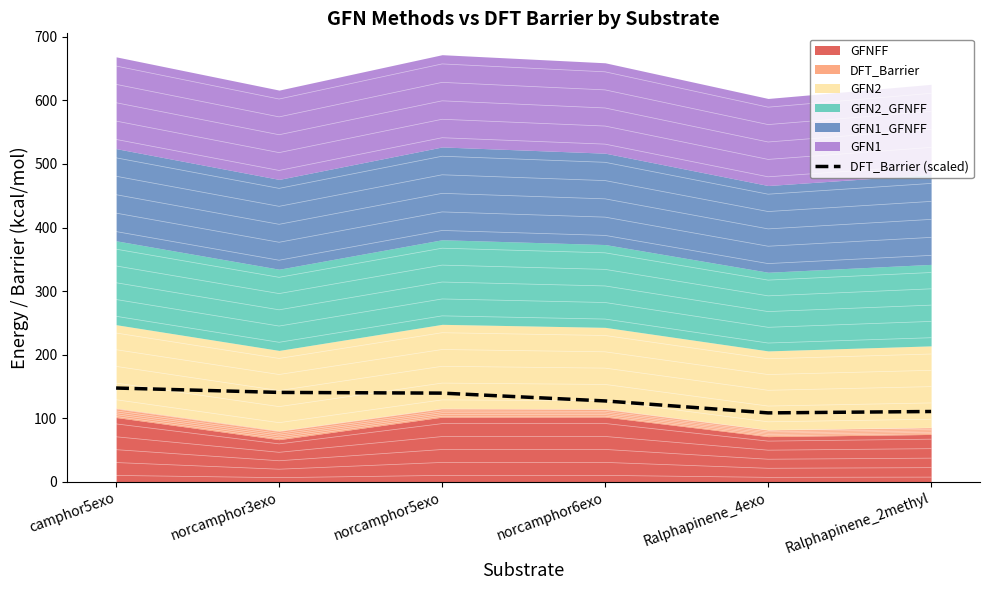

What is the greatest value displayed?

147.6